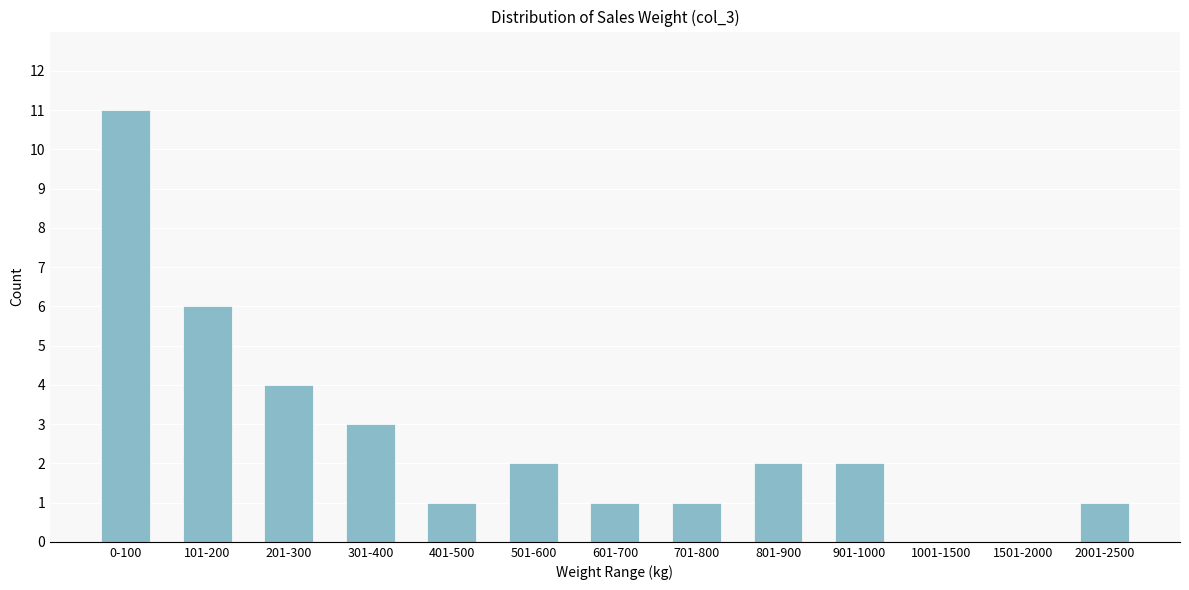

Reading left to right, extract all data points from this chart.

0-100=11	101-200=6	201-300=4	301-400=3	401-500=1	501-600=2	601-700=1	701-800=1	801-900=2	901-1000=2	1001-1500=0	1501-2000=0	2001-2500=1